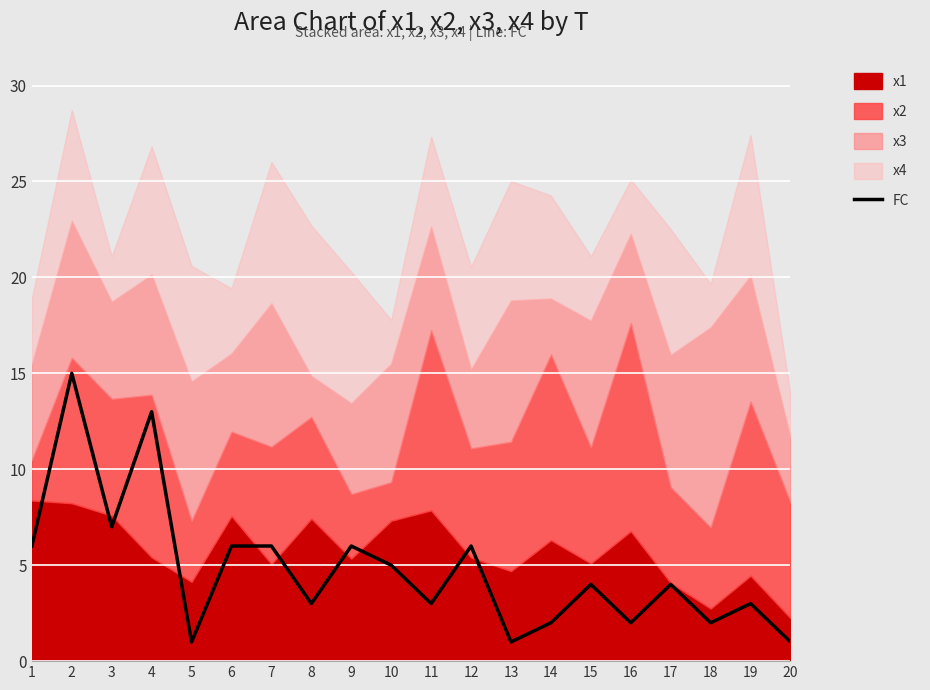

True or false: the data shows 10 at 12.

False